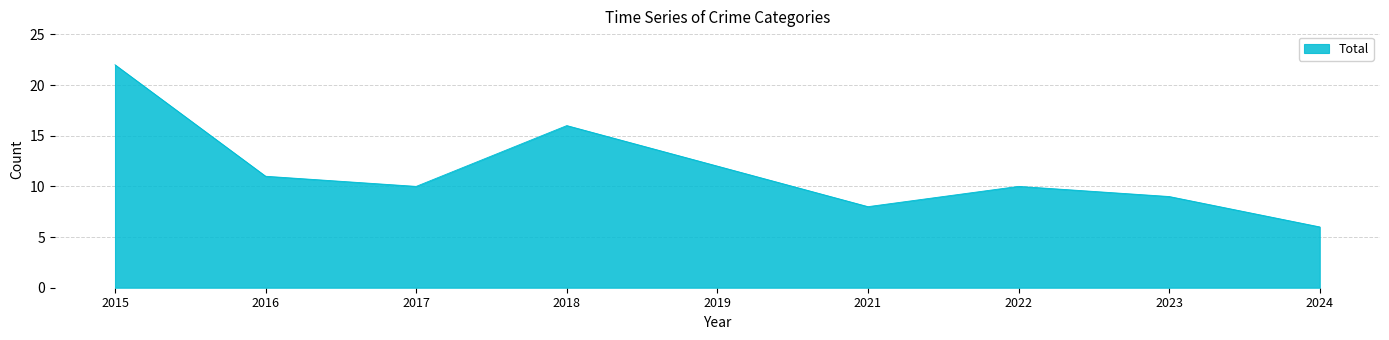

The chart shows a value of 8 at 2021. True or false?

True